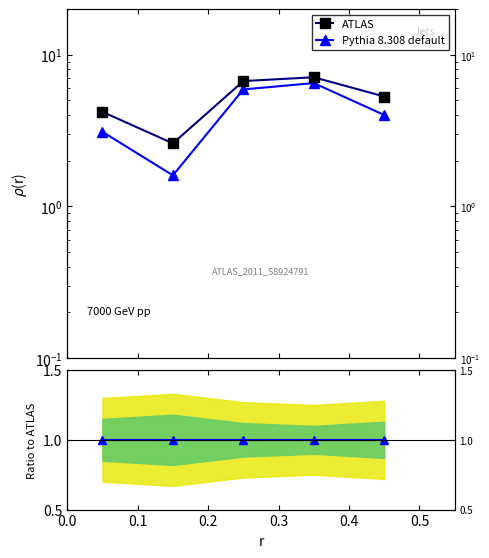

What is the value of the Ratio point at the 1st from the left?

1.0